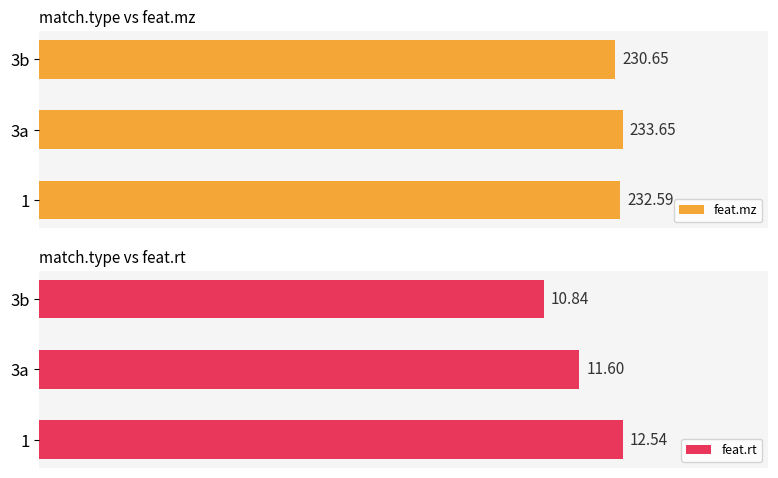

How many data points in feat.mz are above 232?

2